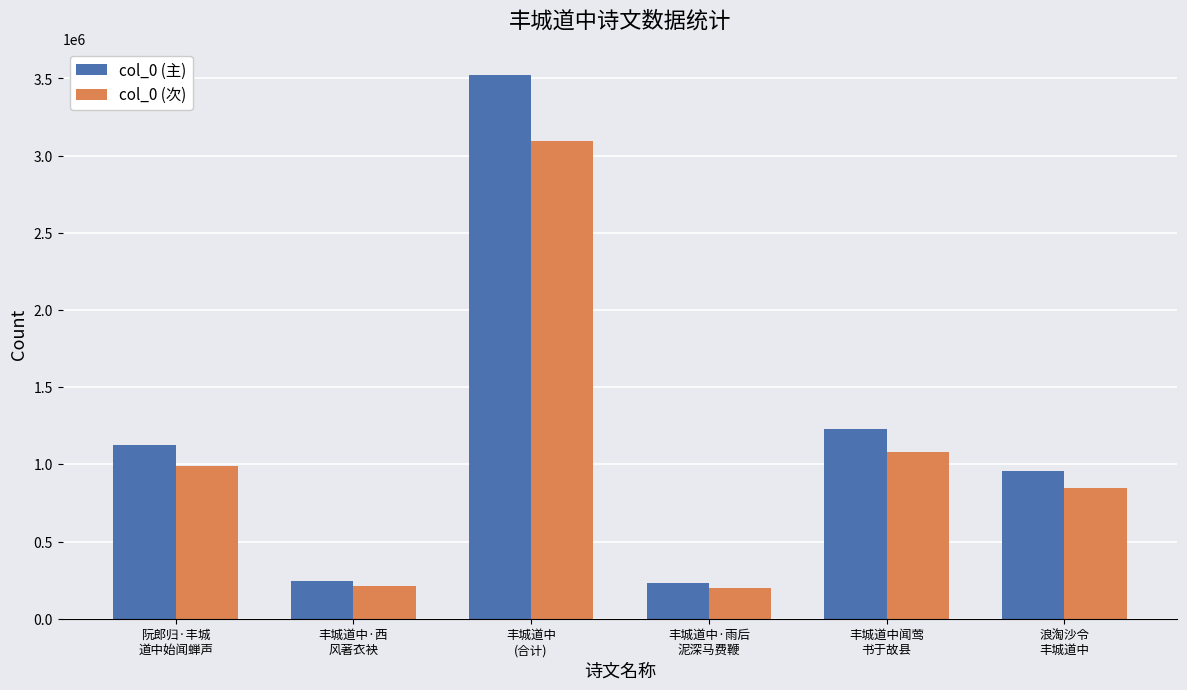

What is the difference between the maximum and minimum values in the col_0 (次) series?

2896532